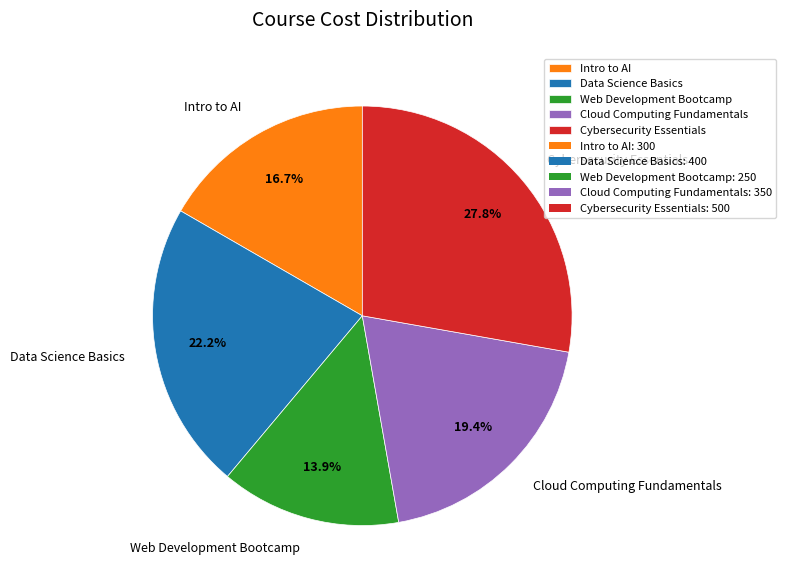

True or false: Data Science Basics accounts for 22% of the total.

True